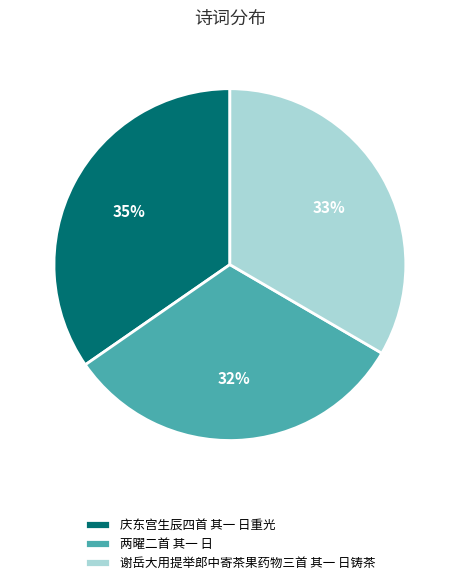

To the nearest percent, what is the difference between the largest and smallest slice percentages?

3%